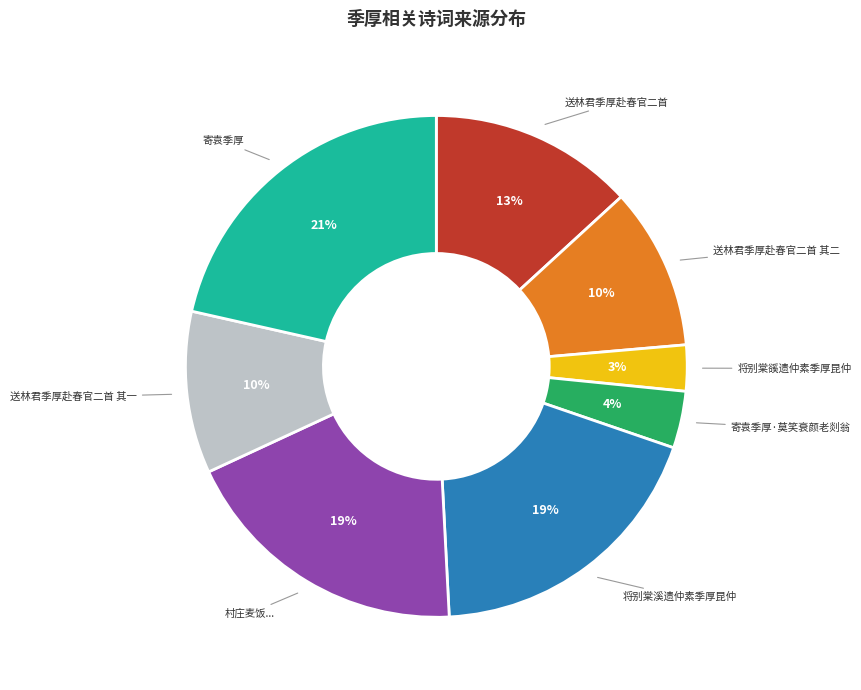

To the nearest percent, what is the average slice percentage?

12%